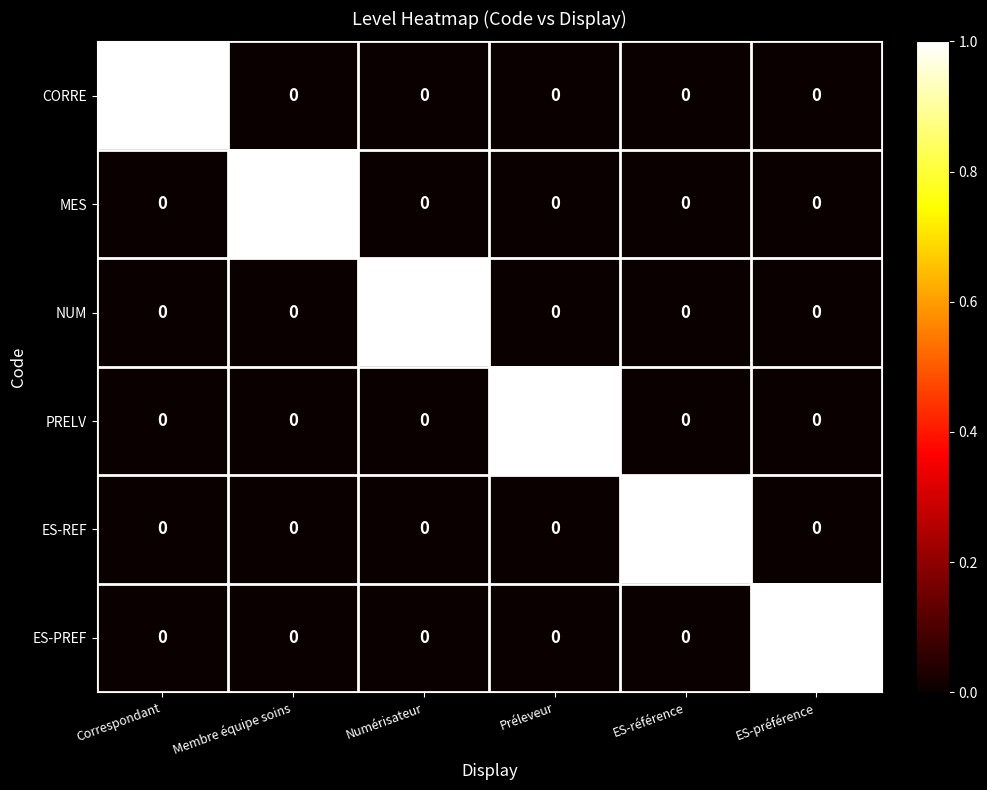

How many distinct data groups are displayed?

6